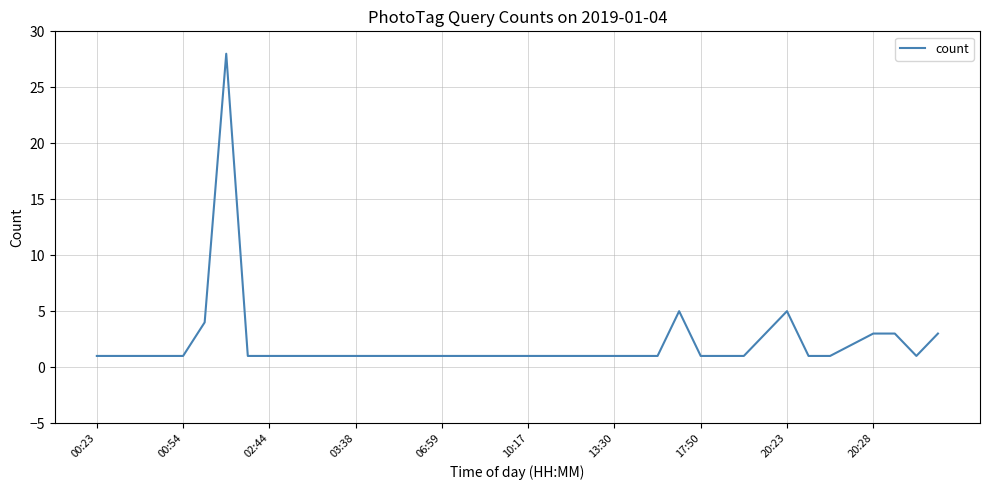

What is the difference between the maximum and minimum values?

27